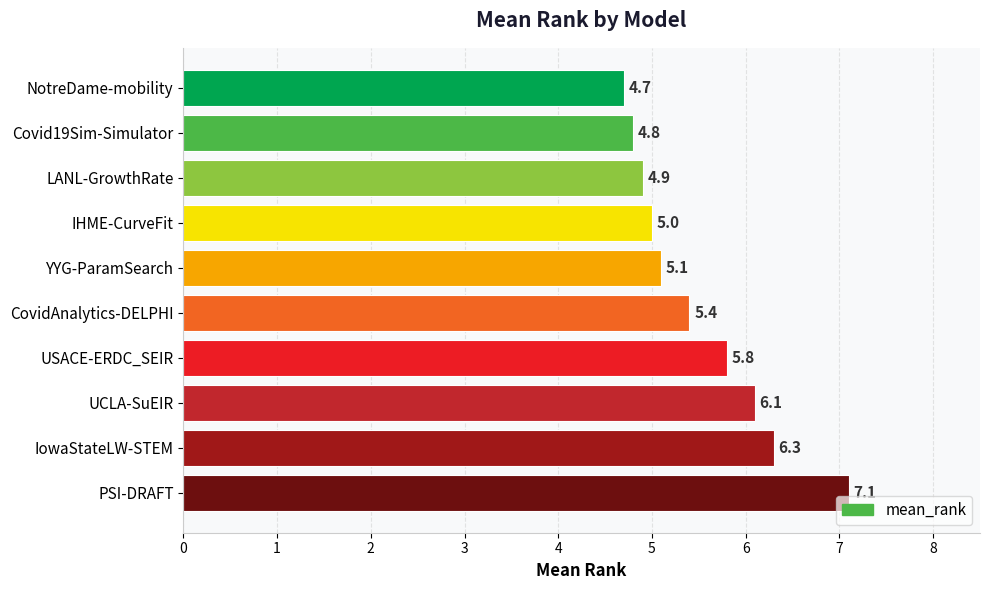

Are the bars grouped side by side (vs. stacked)?

No